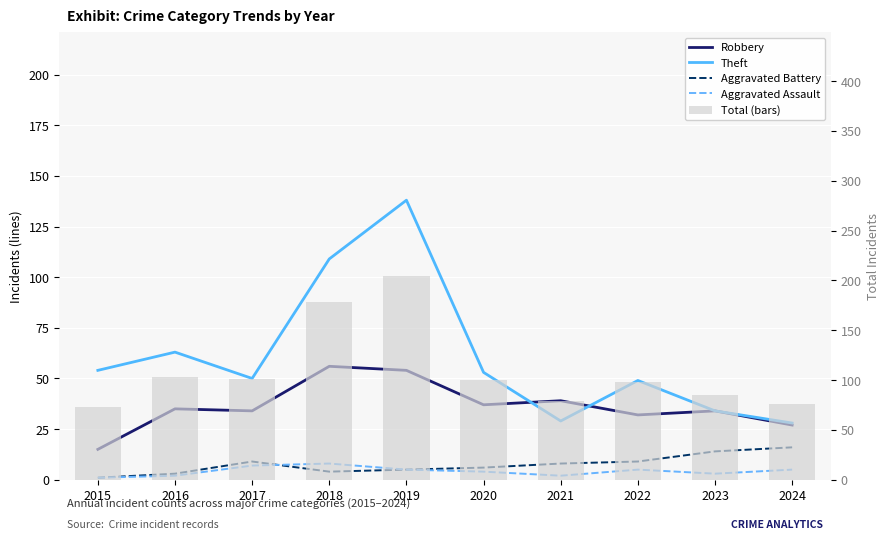

How many values in the Theft series are below 53?

5